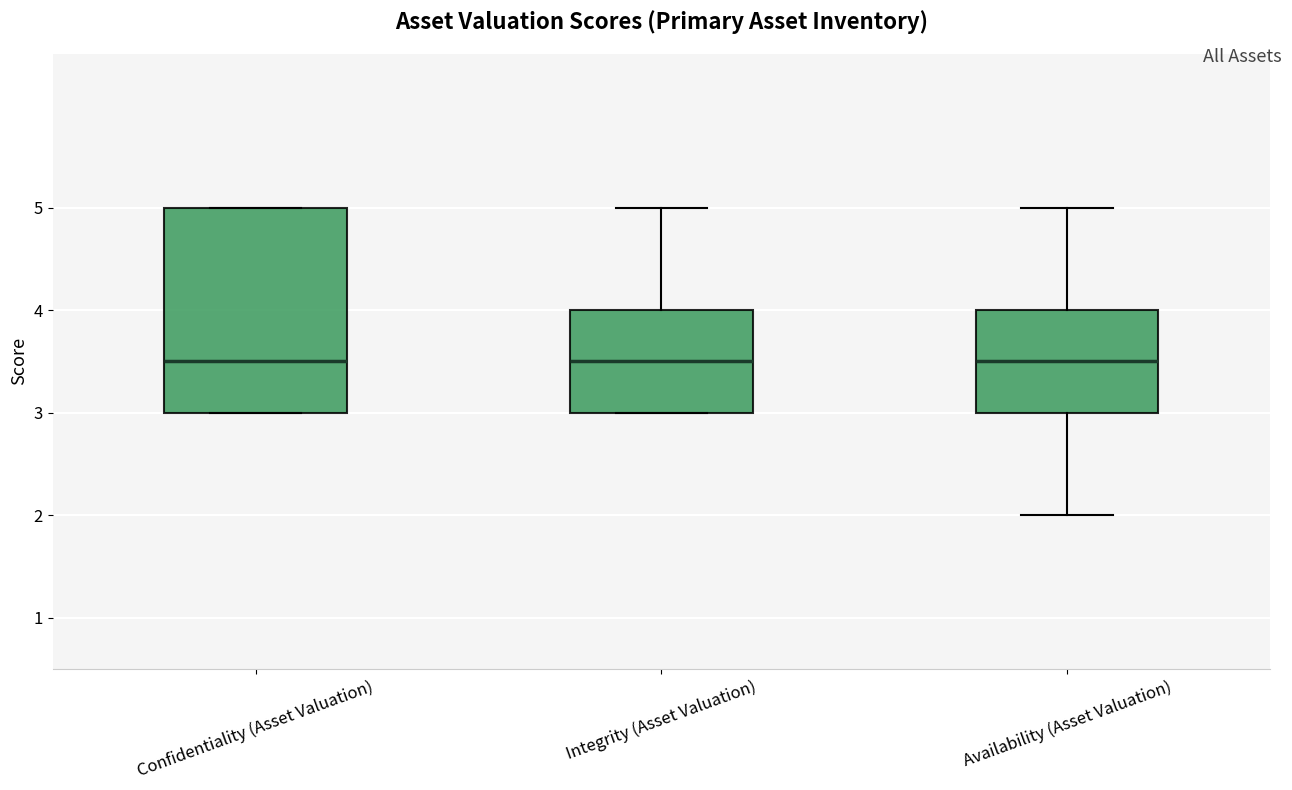

Which box is the tallest, from its lower edge to its upper edge?

Confidentiality (Asset Valuation)